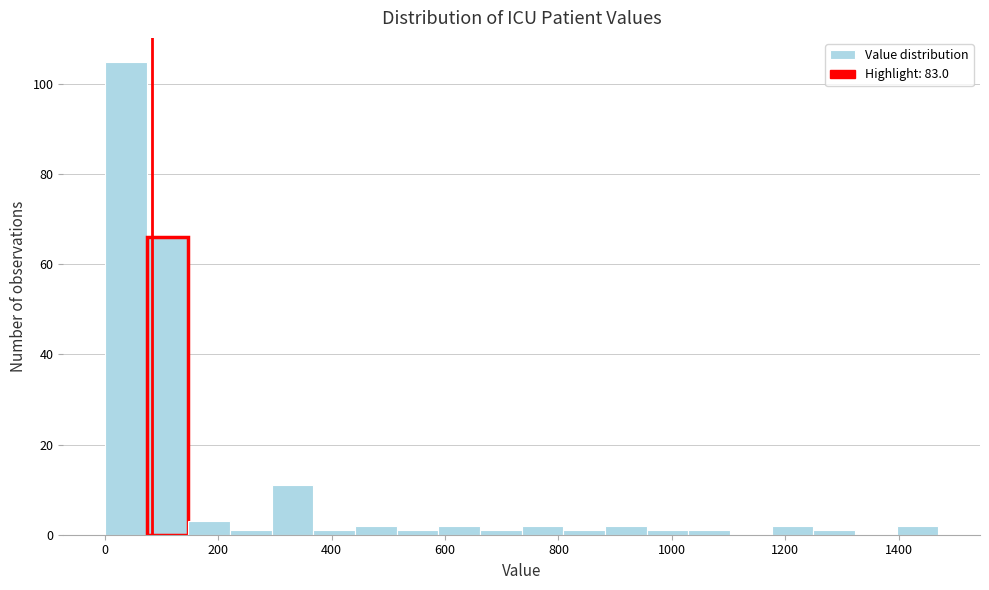

Around what value on the x-axis is the tallest bar? Give the approximate position of its centre, as read against the axis.

40